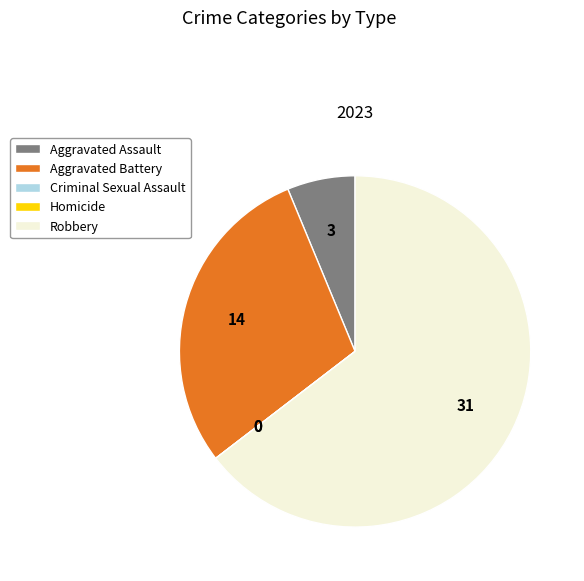

Which category has the biggest portion of the pie?

Robbery